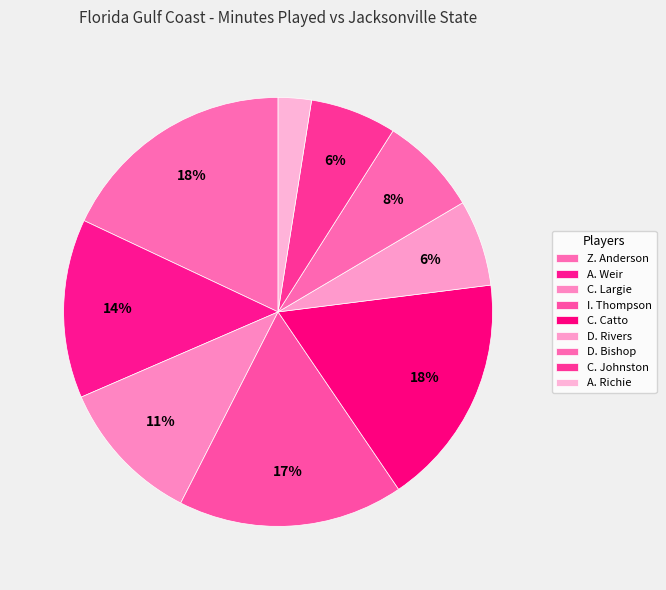

How many segments does this pie chart have?

9